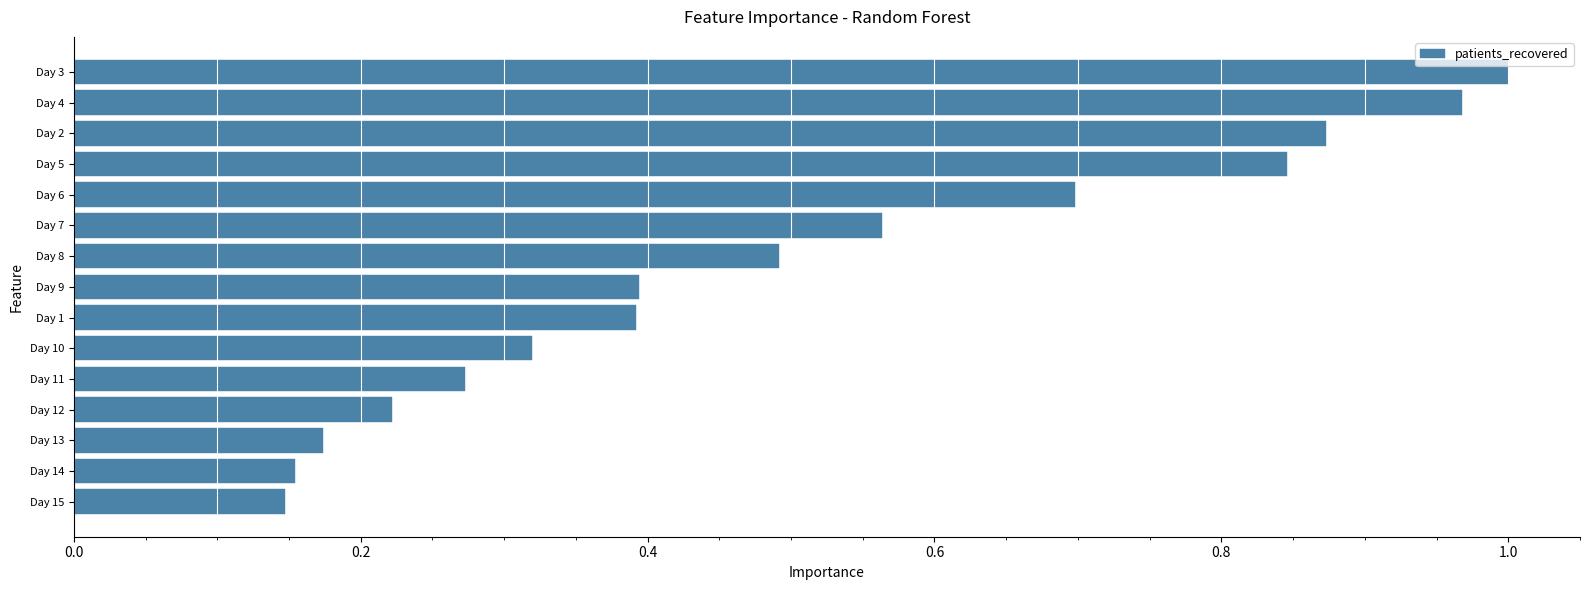

Which has a higher value, Day 13 or Day 11?

Day 11